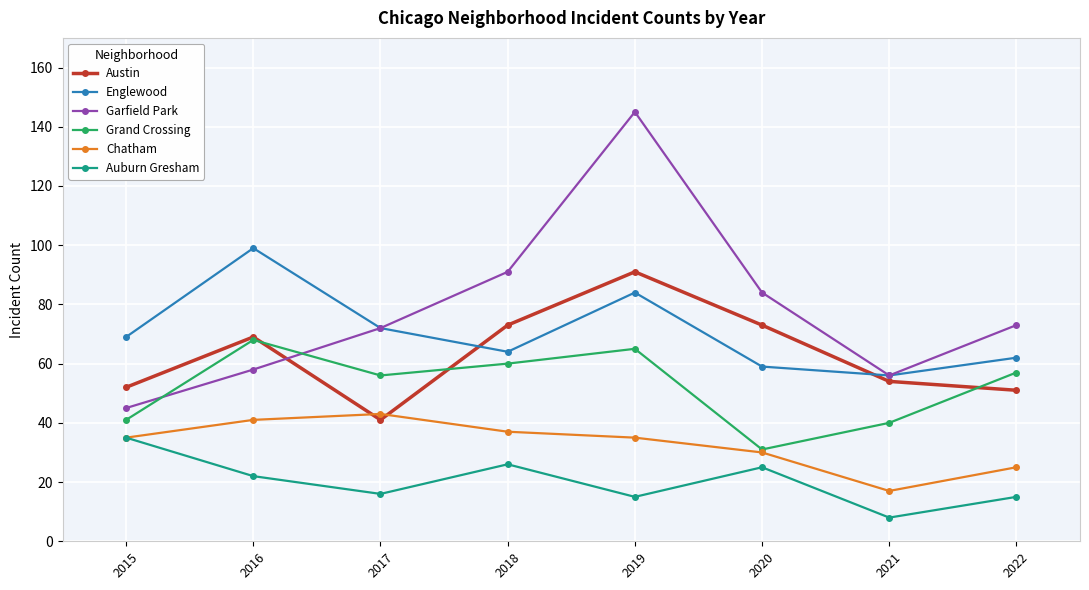

What is the lowest value of the Austin series?

41